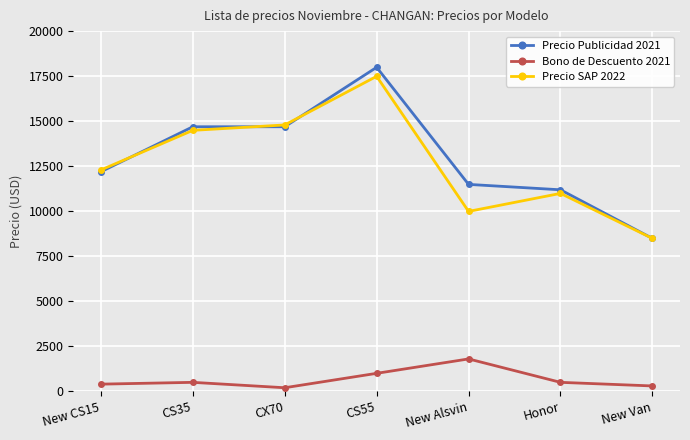

What is the minimum value shown in the chart?

200